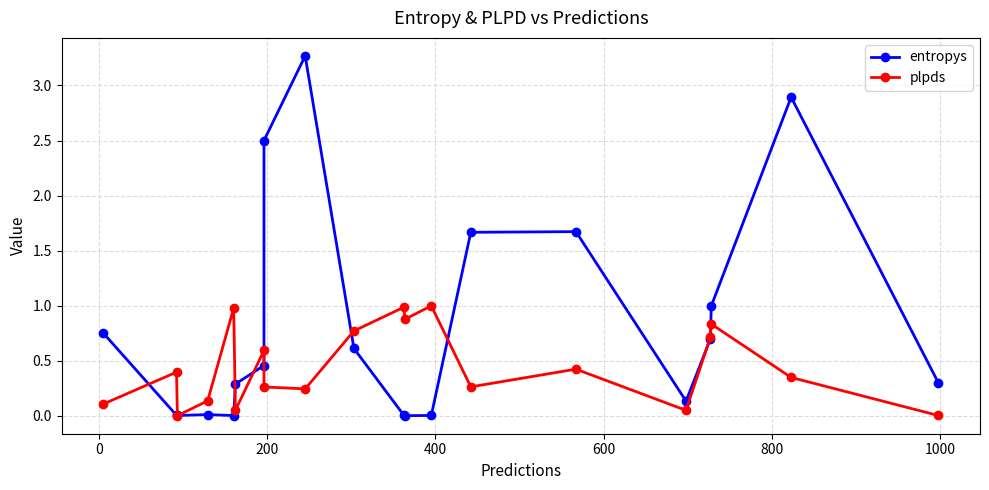

At how many categories does at least one series exceed 3?

1